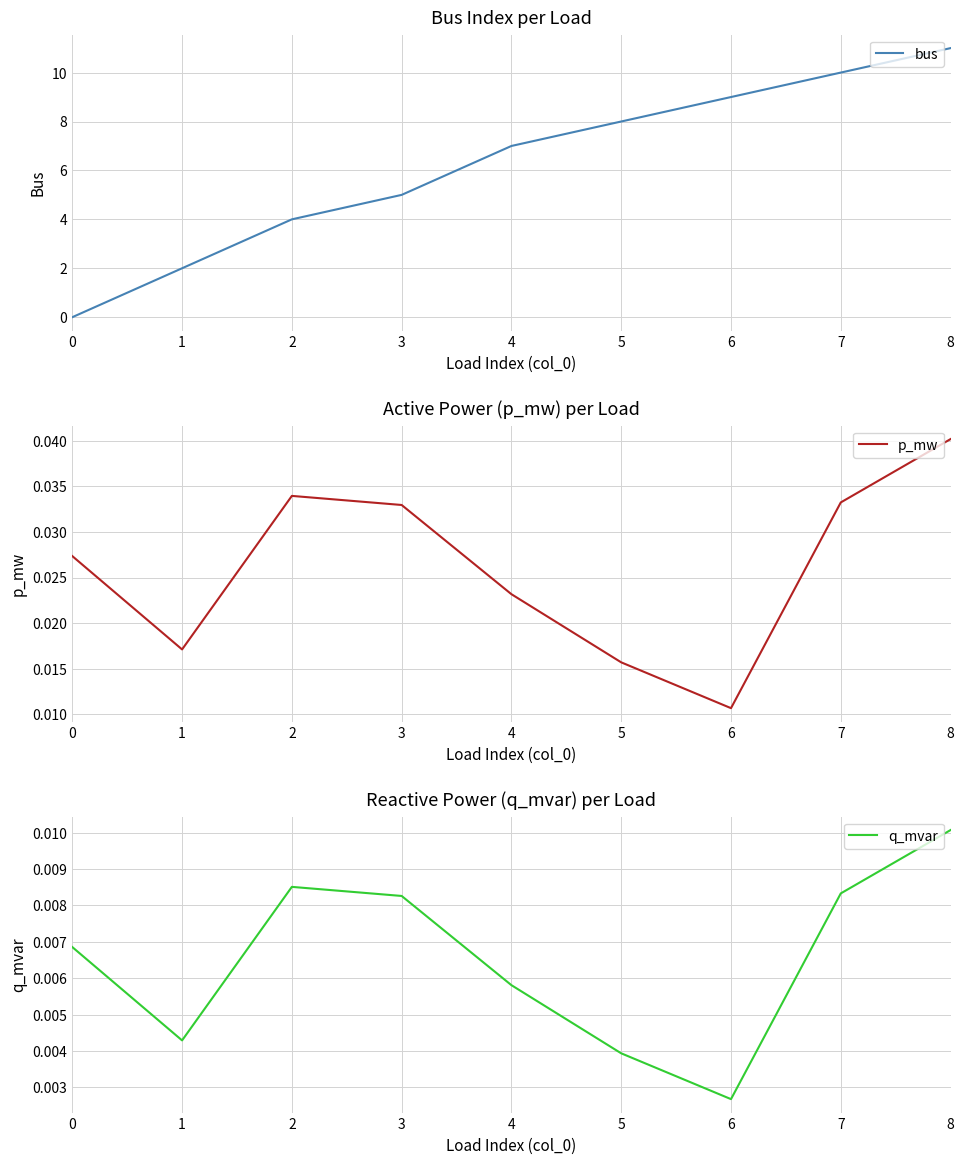

Reading right to left, transcribe all the data shown in this chart.

bus: 8=11.0	7=10.0	6=9.0	5=8.0	4=7.0	3=5.0	2=4.0	1=2.0	0=0.0
p_mw: 8=0.0	7=0.0	6=0.0	5=0.0	4=0.0	3=0.0	2=0.0	1=0.0	0=0.0
q_mvar: 8=0.0	7=0.0	6=0.0	5=0.0	4=0.0	3=0.0	2=0.0	1=0.0	0=0.0